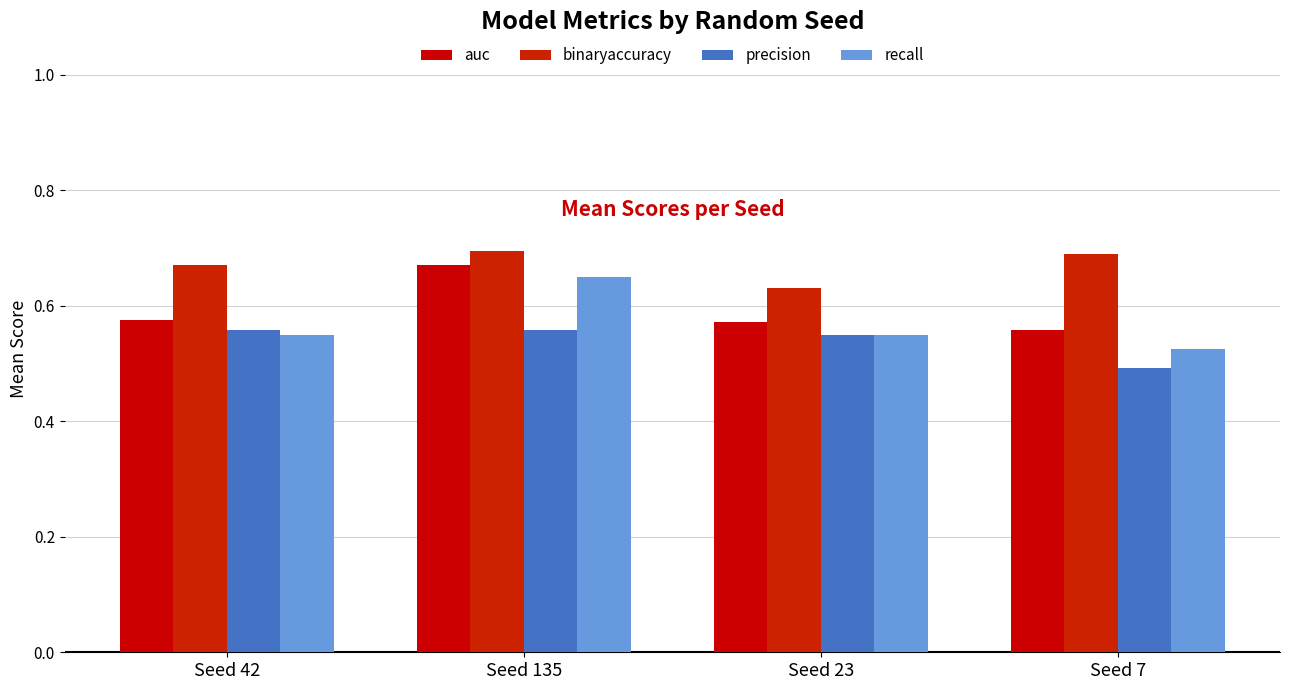

Reading left to right, what are all the values shown in this chart?

auc: 0.6	0.7	0.6	0.6
binaryaccuracy: 0.7	0.7	0.6	0.7
precision: 0.6	0.6	0.6	0.5
recall: 0.6	0.7	0.6	0.5